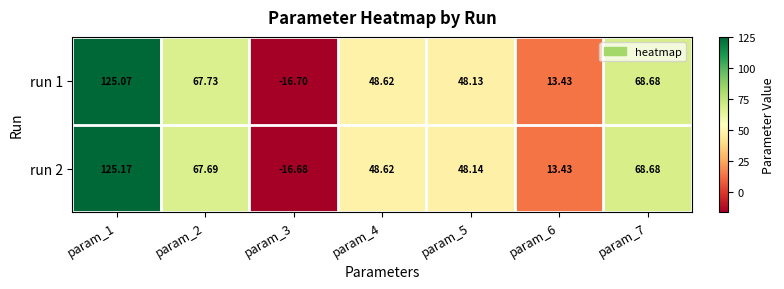

Is the value of run 1 at param_3 greater than the value of run 2 at param_1?

No